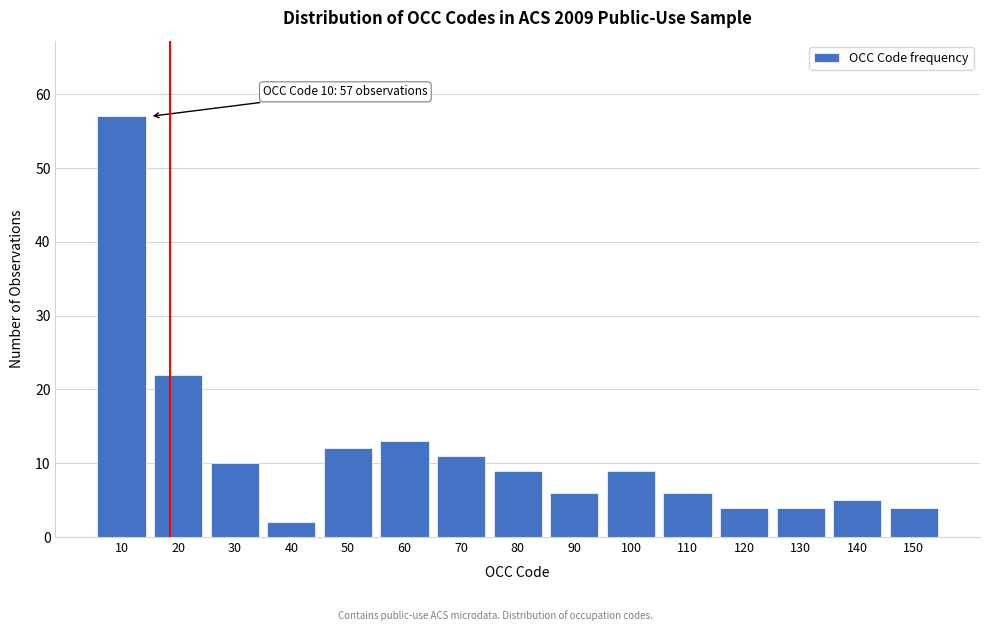

Reading left to right, list all the values displayed in this chart.

57	22	10	2	12	13	11	9	6	9	6	4	4	5	4